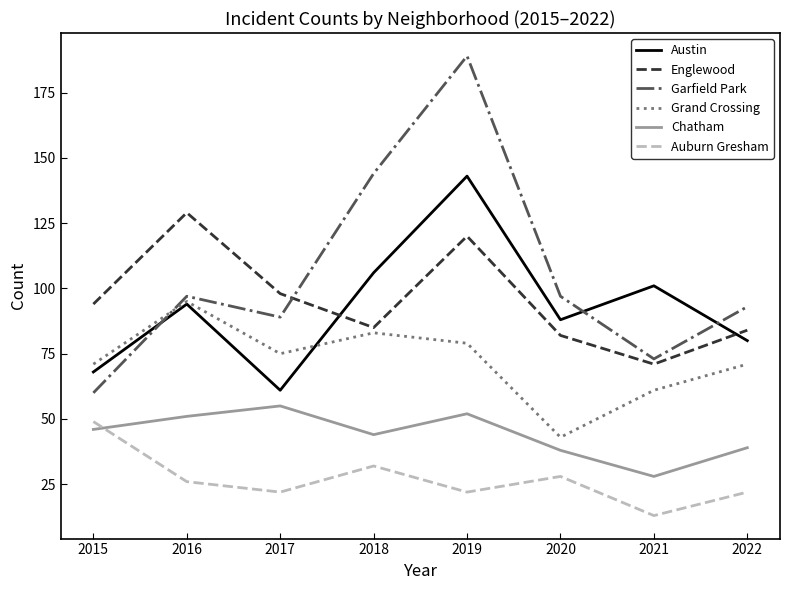

What value does the Austin series have at 2017, to the nearest 5?

60